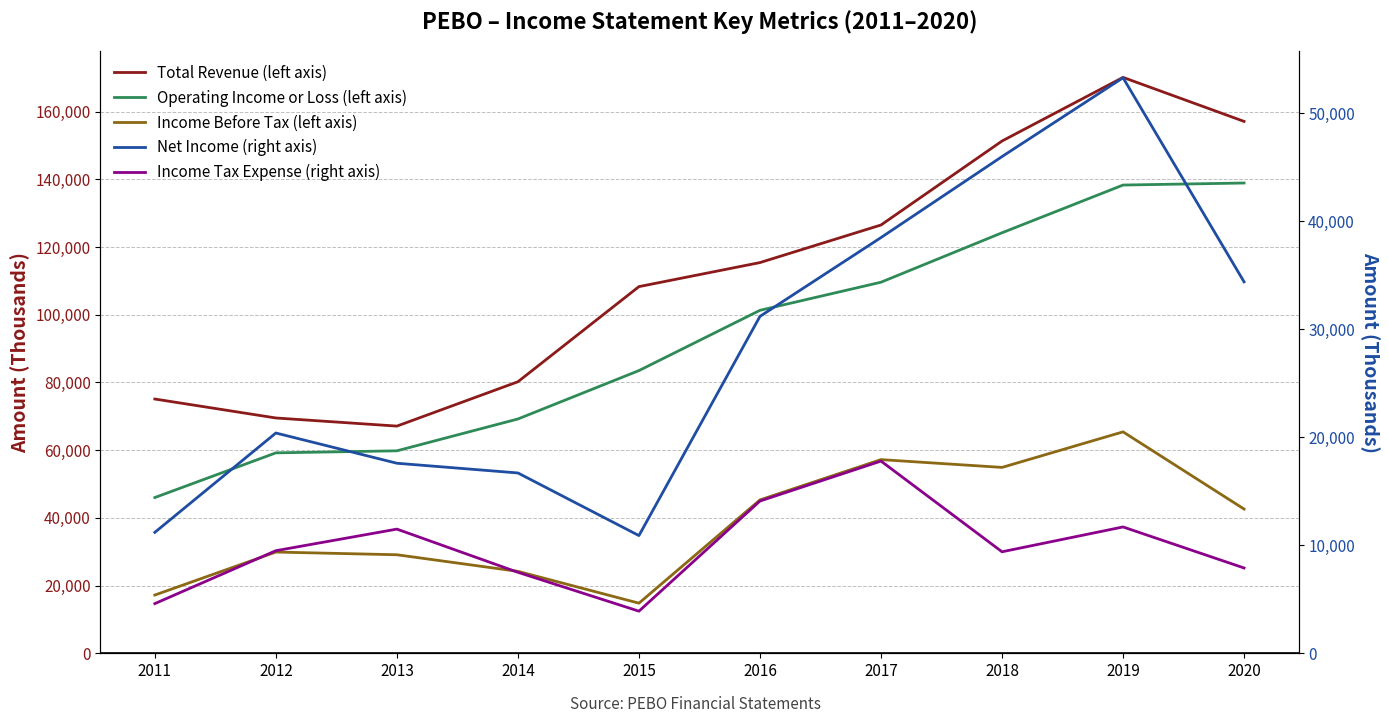

List the labels in order of Income Tax Expense (right axis) value, largest first.

2017, 2016, 2019, 2013, 2012, 2018, 2020, 2014, 2011, 2015